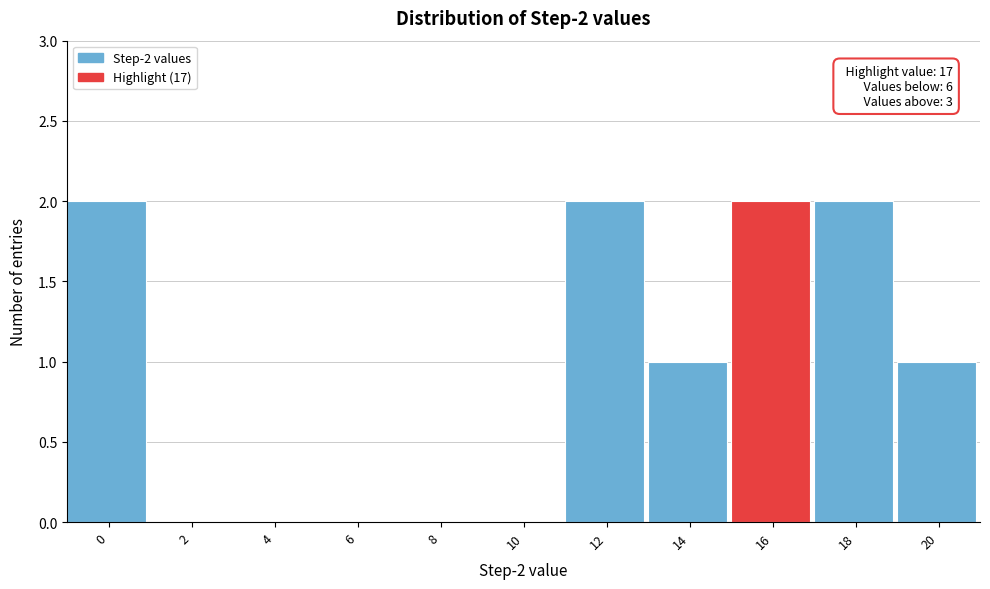

Reading right to left, transcribe all the data shown in this chart.

20=1	18=2	16=2	14=1	12=2	10=0	8=0	6=0	4=0	2=0	0=2